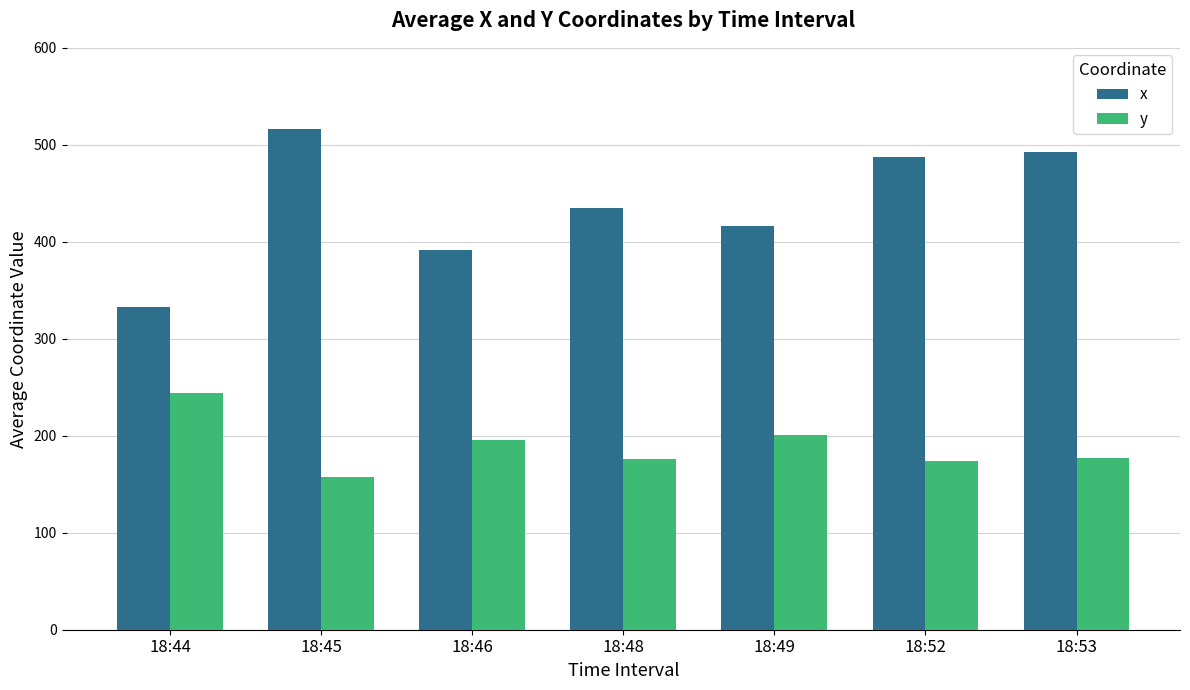

The x series shows 209.8 at 18:48. True or false?

False